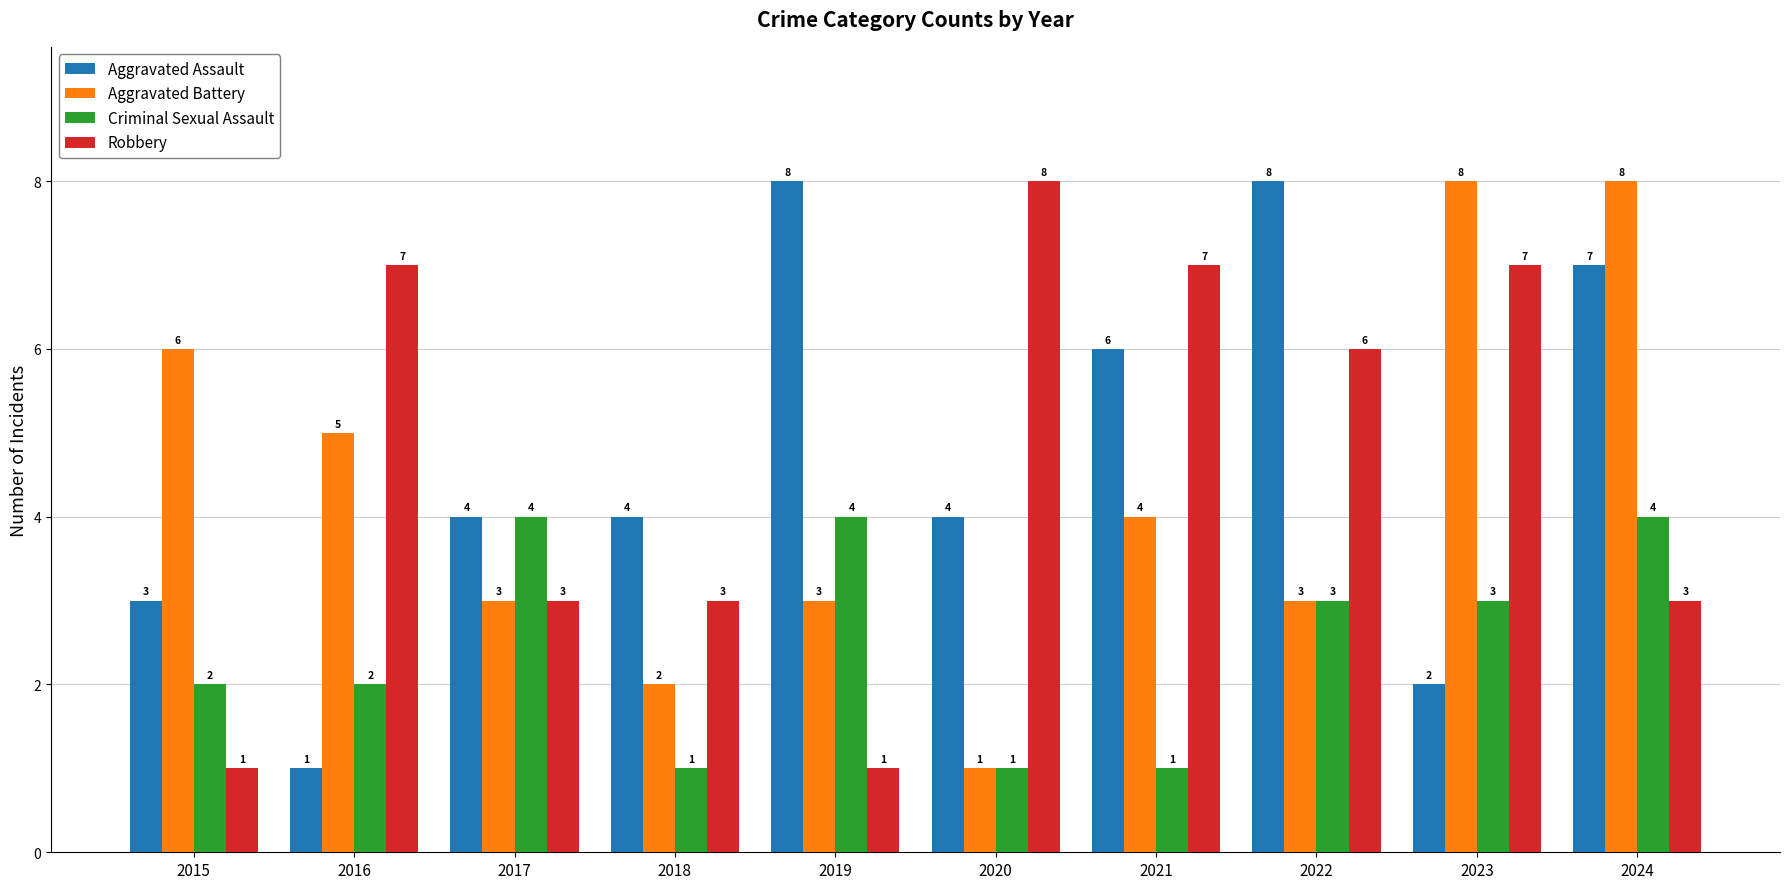

Rank the series at 2023 from lowest to highest value.

Aggravated Assault, Criminal Sexual Assault, Robbery, Aggravated Battery